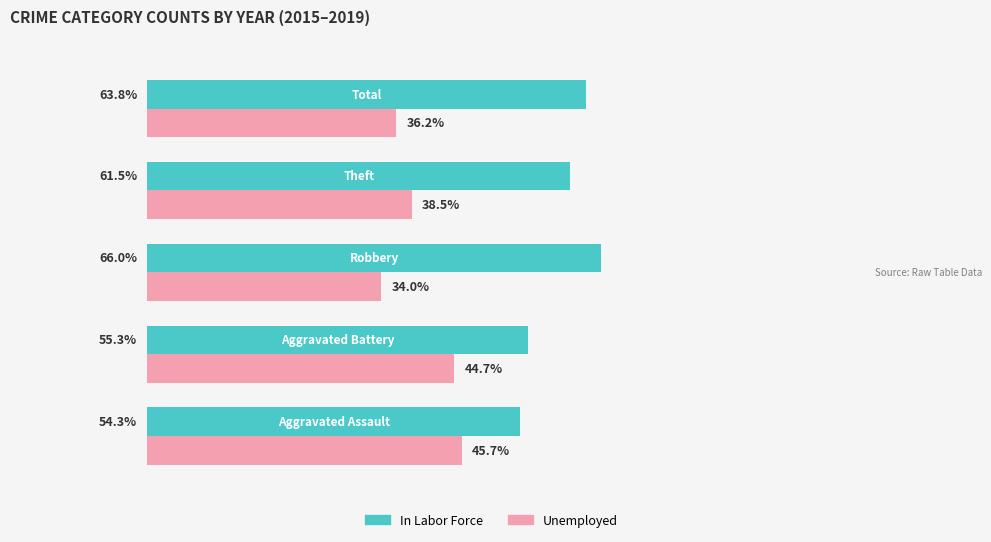

List the series in order of their peak value, lowest first.

Unemployed, In Labor Force